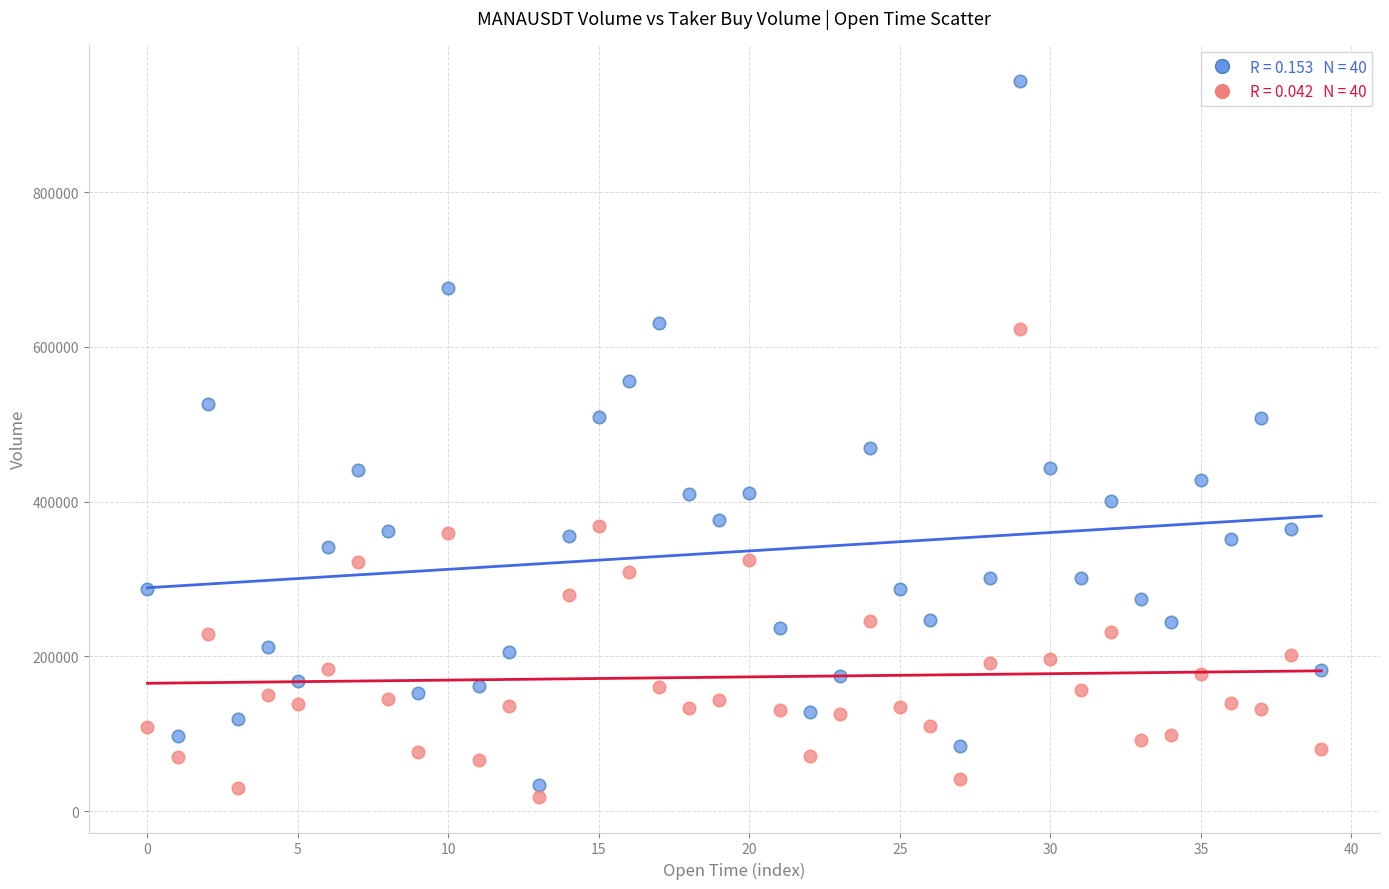

Across all data points, what is the range of Y values (max minus min)?

925521